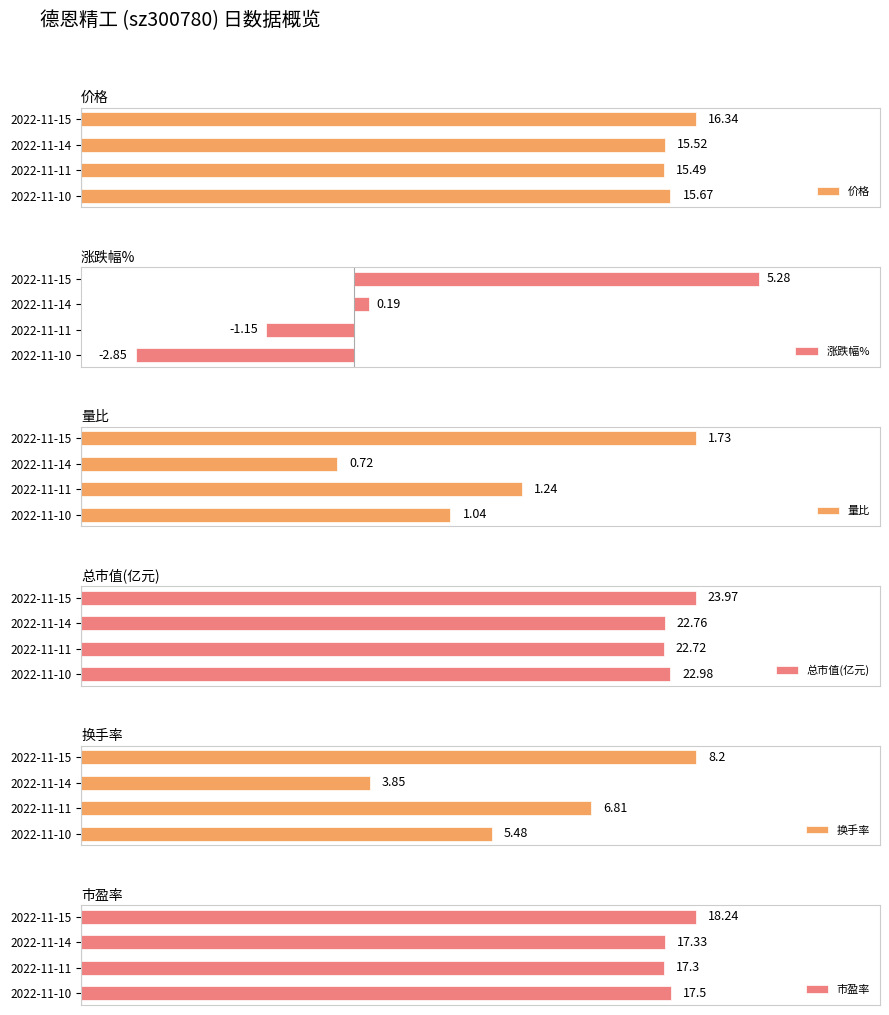

Reading left to right, list all the values displayed in this chart.

价格: 16.3	15.5	15.5	15.7
涨跌幅%: 5.3	0.2	-1.1	-2.9
量比: 1.7	0.7	1.2	1.0
总市值(亿元): 24.0	22.8	22.7	23.0
换手率: 8.2	3.9	6.8	5.5
市盈率: 18.2	17.3	17.3	17.5